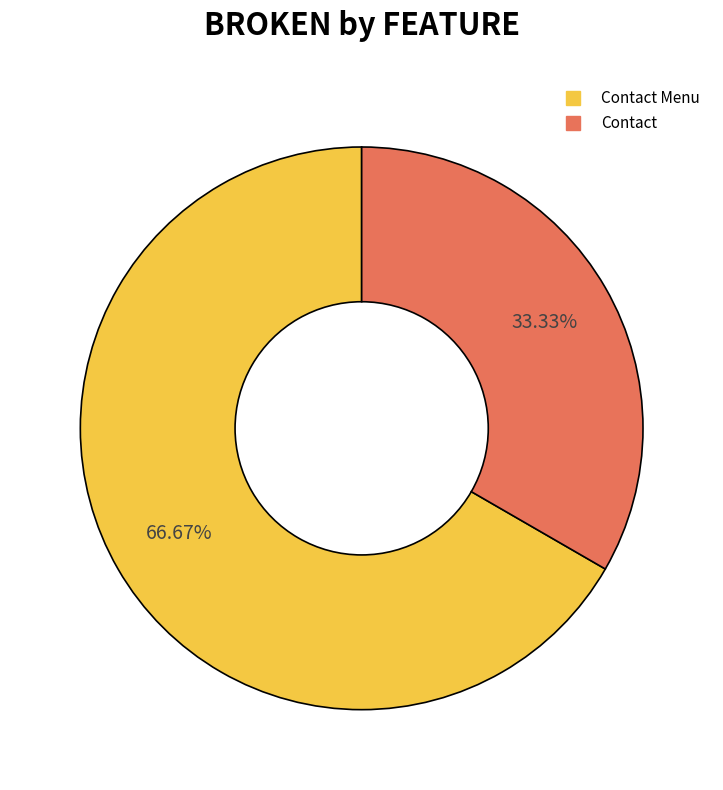

How many segments does this pie chart have?

2